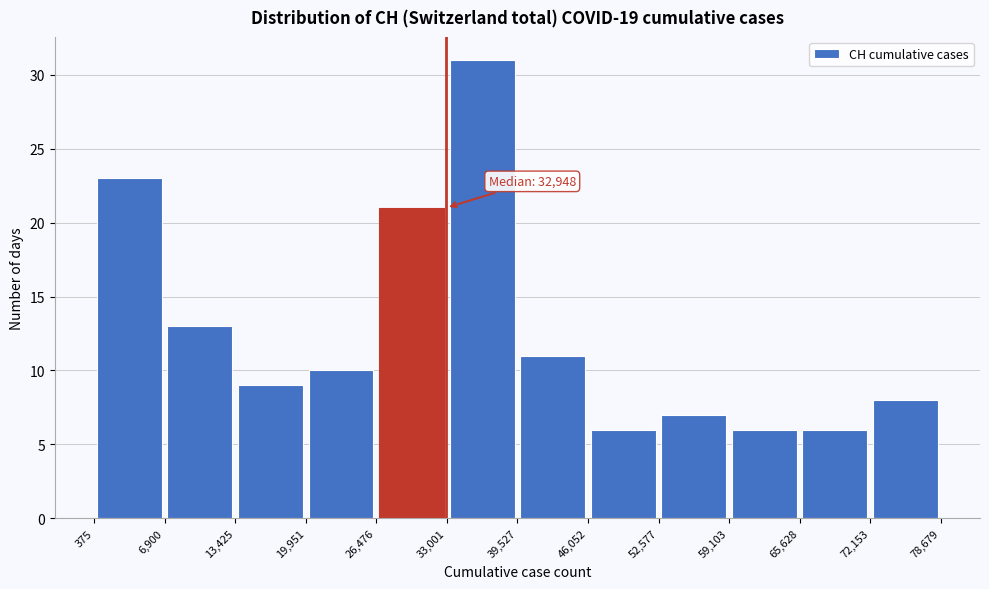

Over which range of the x-axis is the bar tallest?

33,001 to 39,527